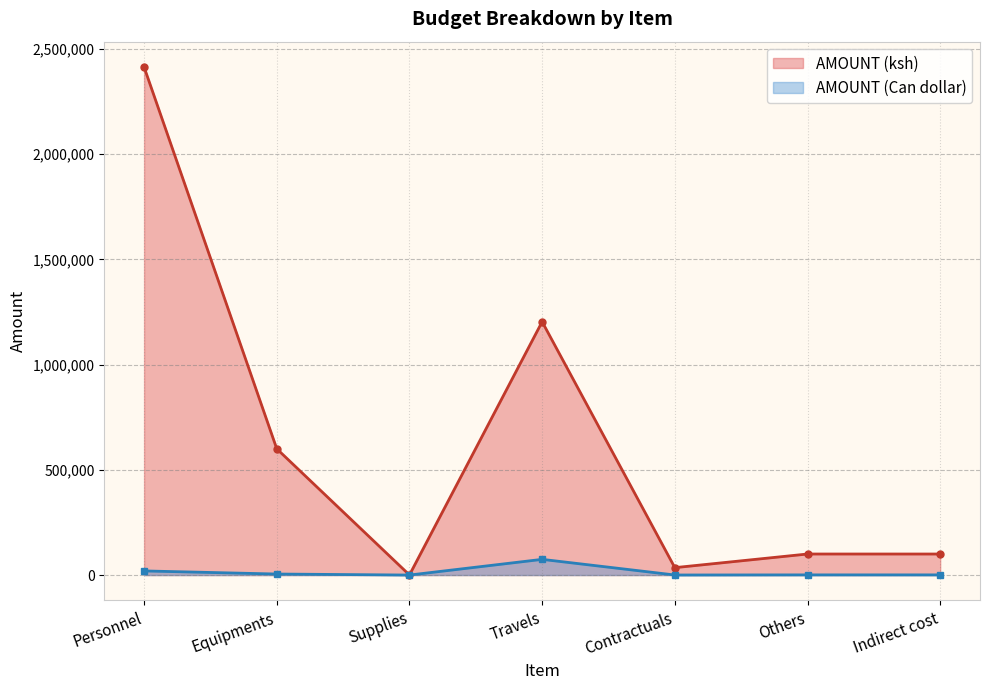

Does the chart have visible grid lines?

Yes